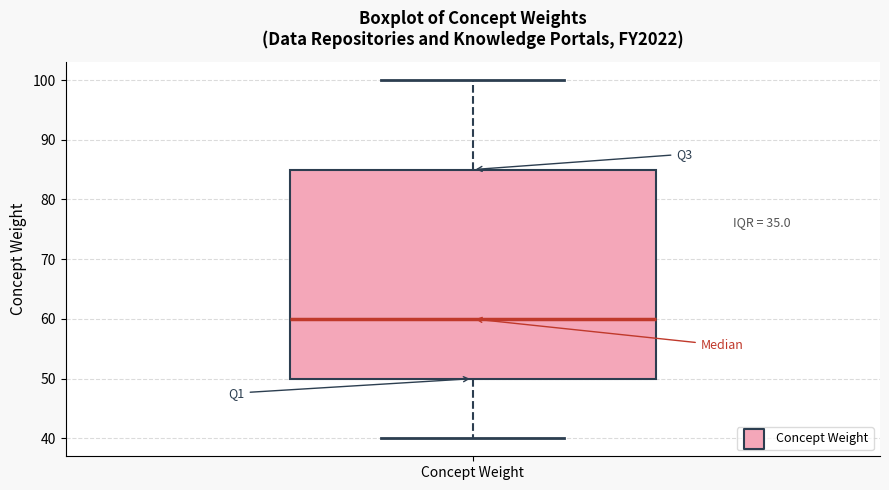

Where is the upper edge of the box for Concept Weight on the y-axis? The values are not printed on the chart, so give them approximately, as read against the axis.

85